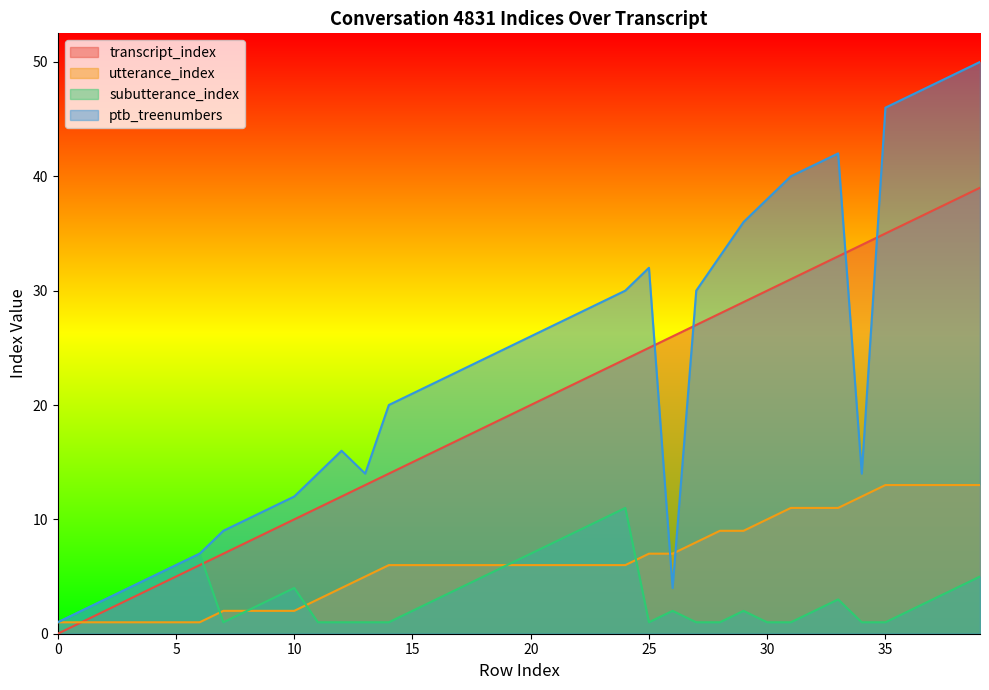

Is the value of ptb_treenumbers at 21 greater than the value of utterance_index at 31?

Yes